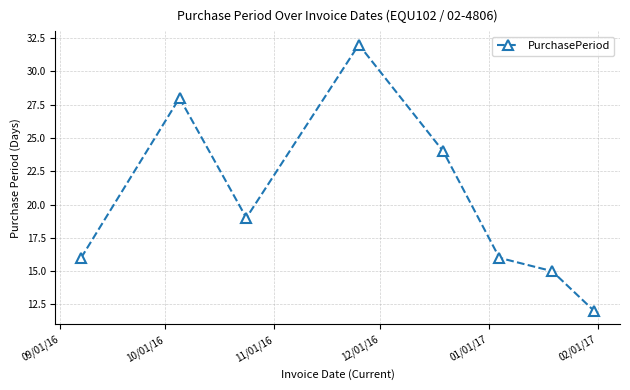

What is the value of the 1st point from the left?

16